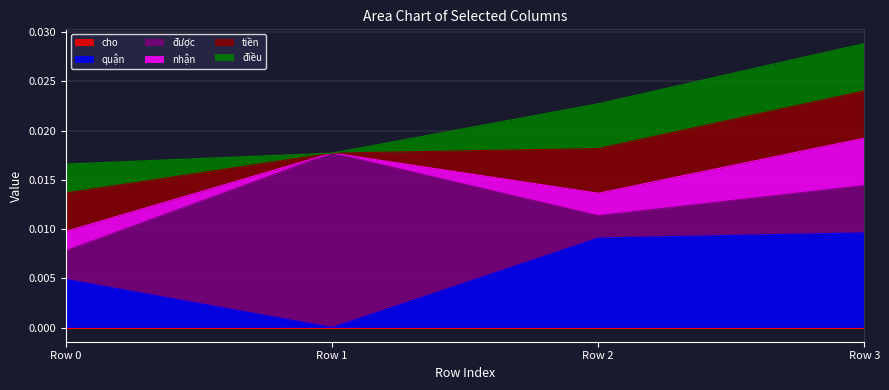

Is it true that nhận equals 0.0 at Row 2?

True